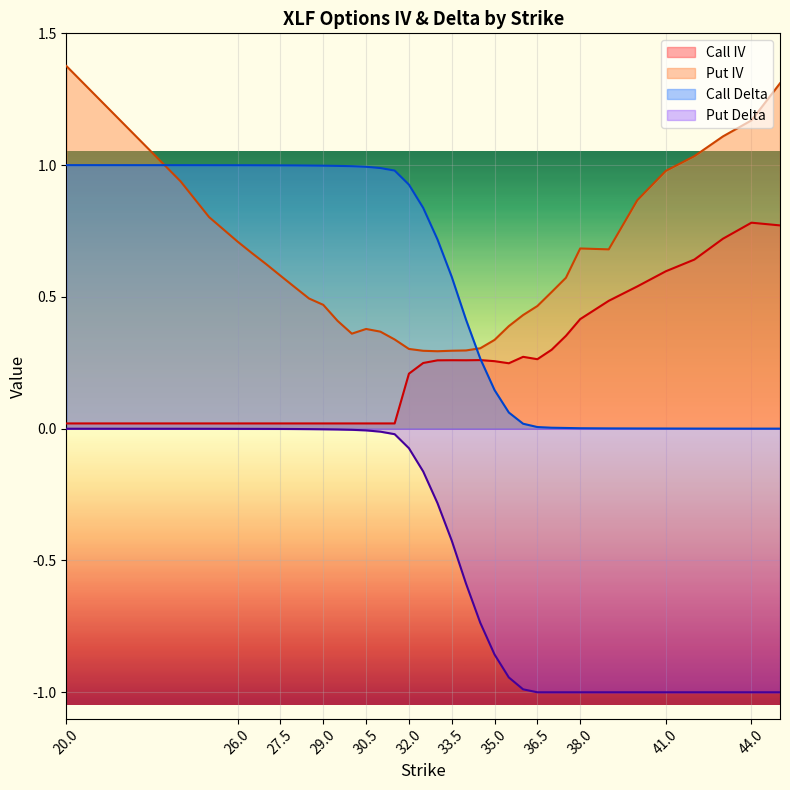

In Call IV, how many points are higher than both neighbors (excluding endpoints)?

4